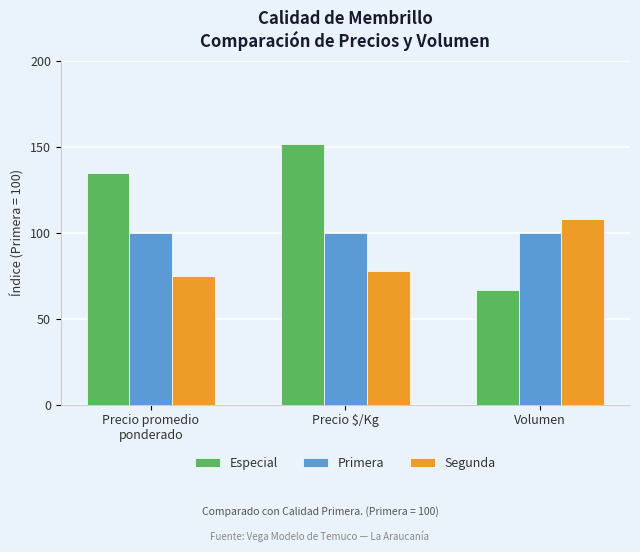

How many Especial values are between 67 and 152?

3